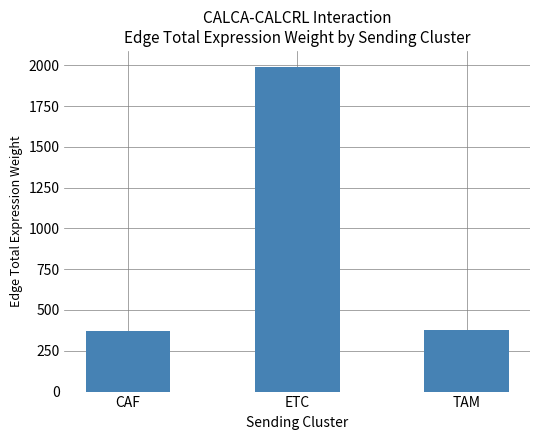

What is the label of the 3rd bar from the right?

CAF